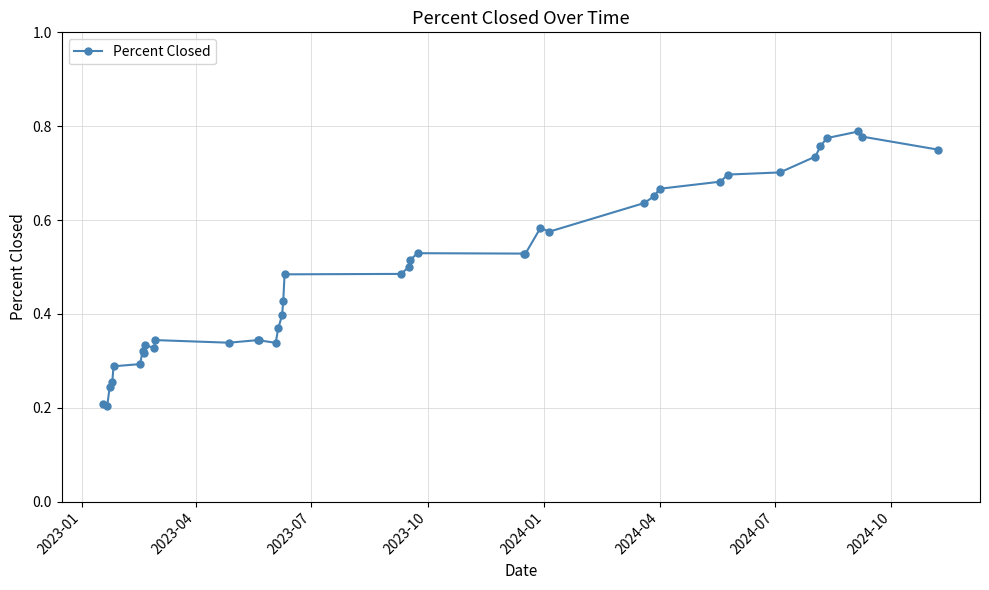

What is the sum of all values?

19.0